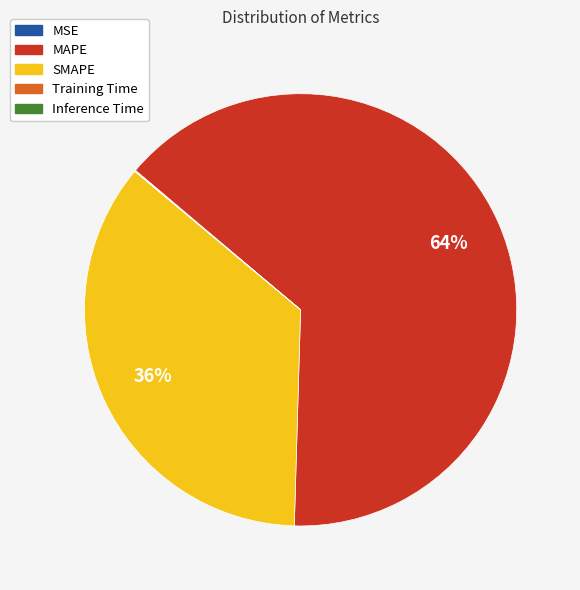

The SMAPE slice represents 28% of the pie. True or false?

False